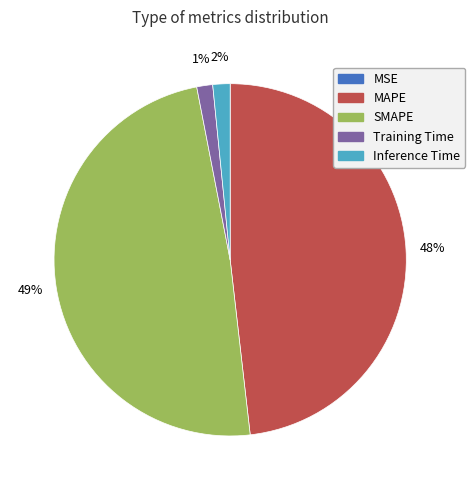

Is it true that Inference Time is 2% of the pie?

True